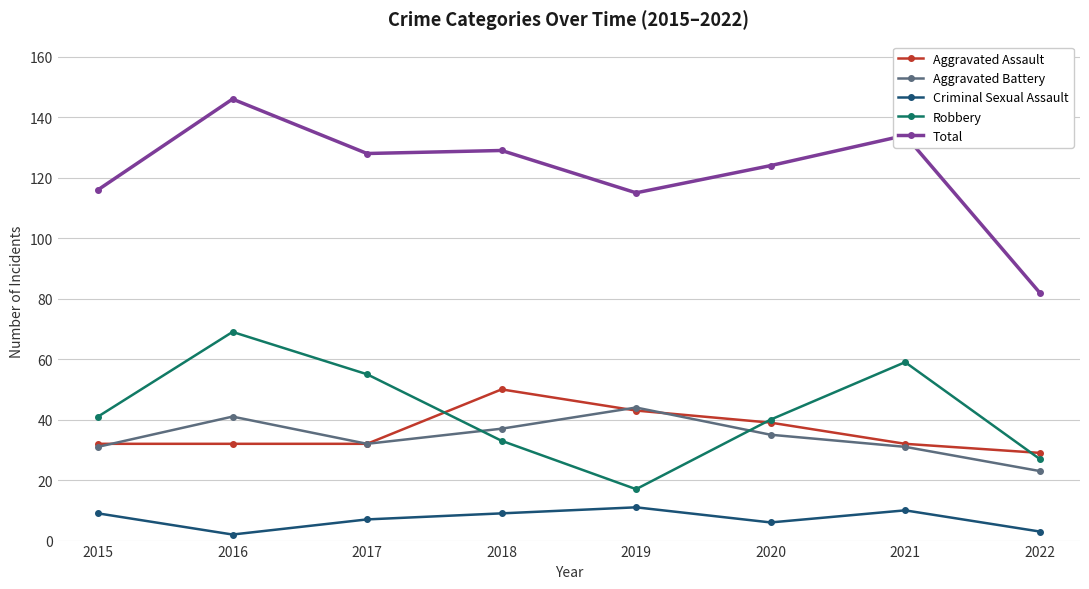

True or false: Aggravated Assault and Criminal Sexual Assault cross at least once.

False